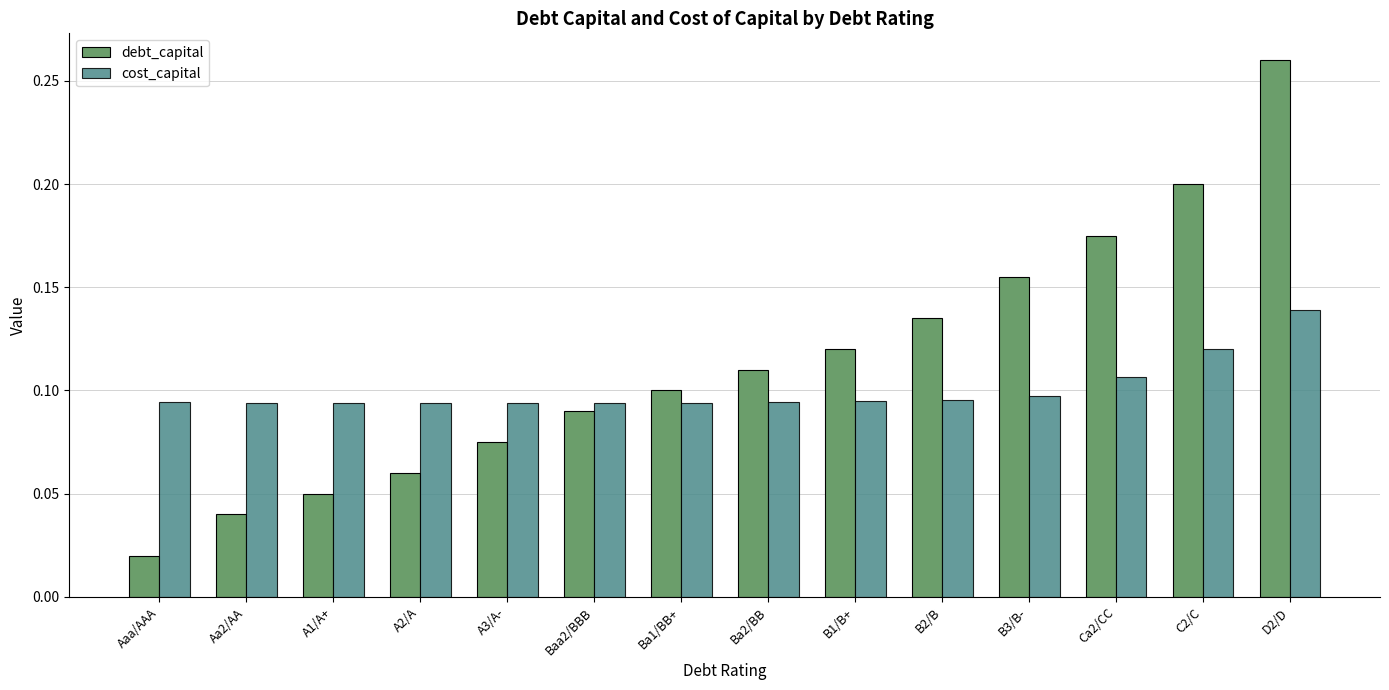

Rank the series by their maximum value, from lowest to highest.

cost_capital, debt_capital